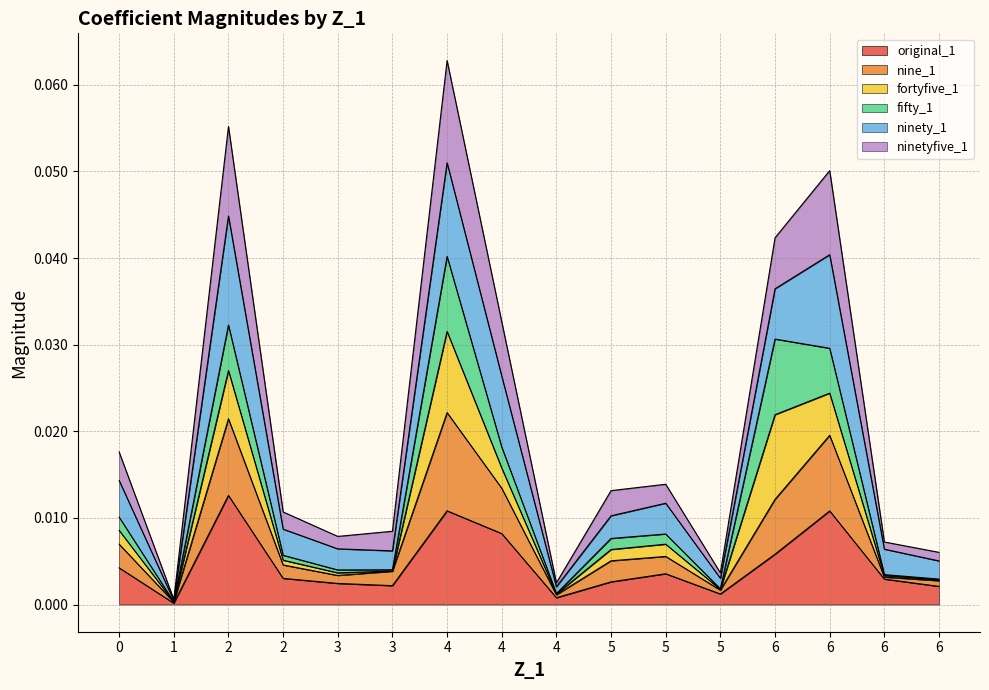

The nine_1 series shows 0.0 at 4. True or false?

True